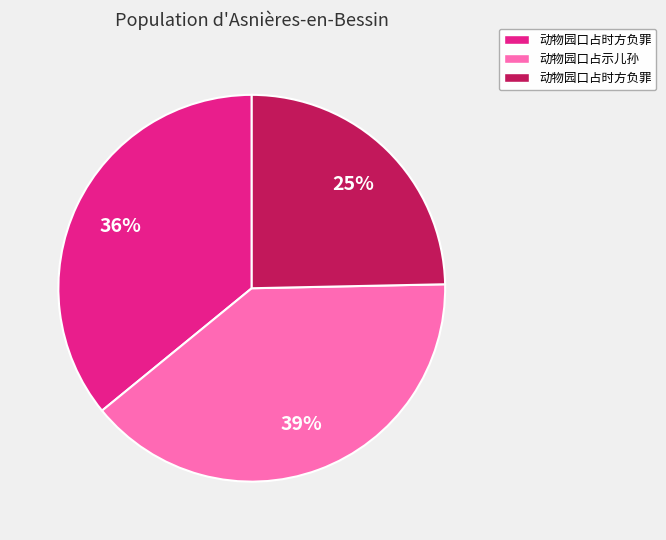

To the nearest percent, what is the average slice percentage?

33%